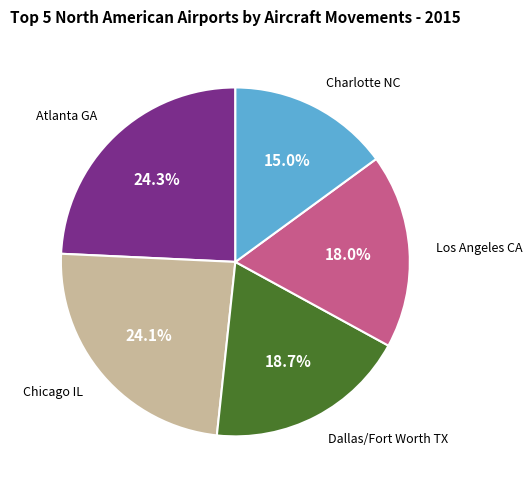

What is the smallest slice in the pie chart?

Charlotte NC